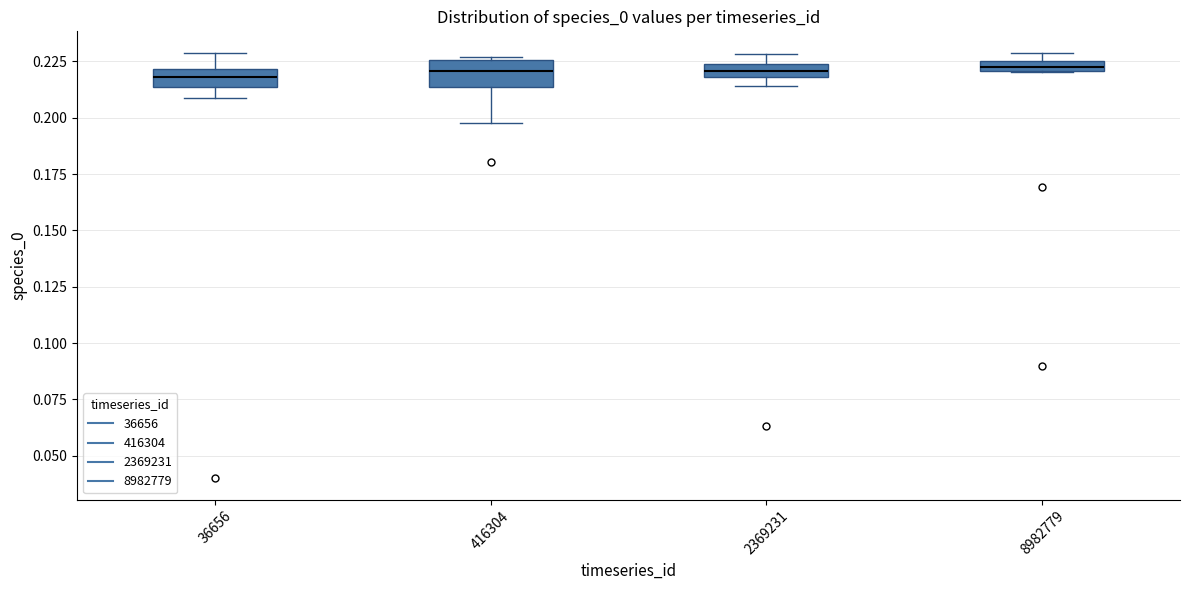

Where is the lower edge of the box at x = 8982779 on the y-axis? The values are not printed on the chart, so give them approximately, as read against the axis.

0.220